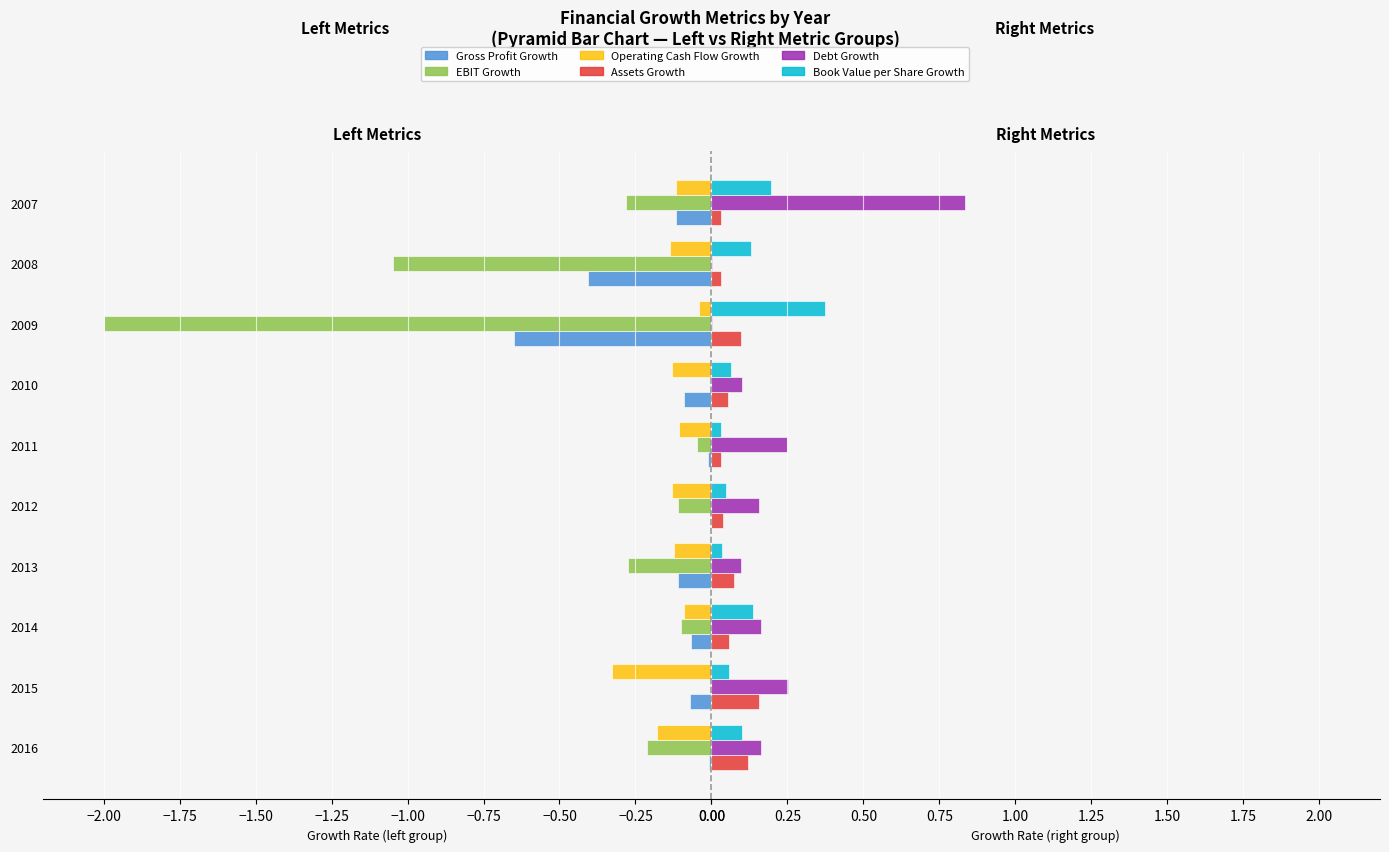

Is it true that Assets Growth equals 0.0 at 2008?

False